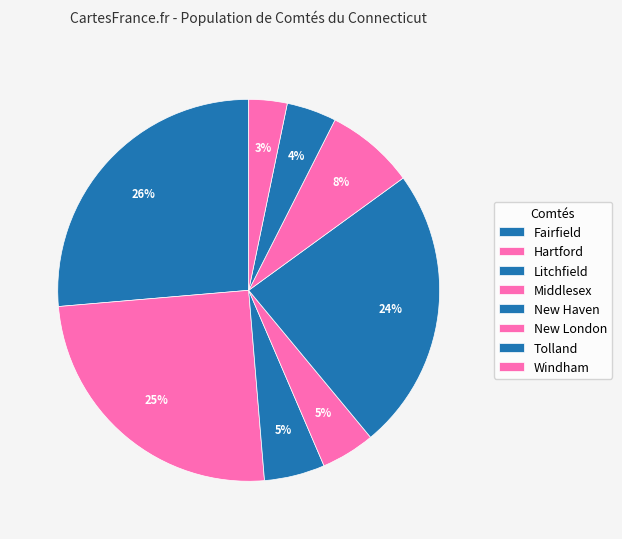

Which category has the smallest portion of the pie?

Windham